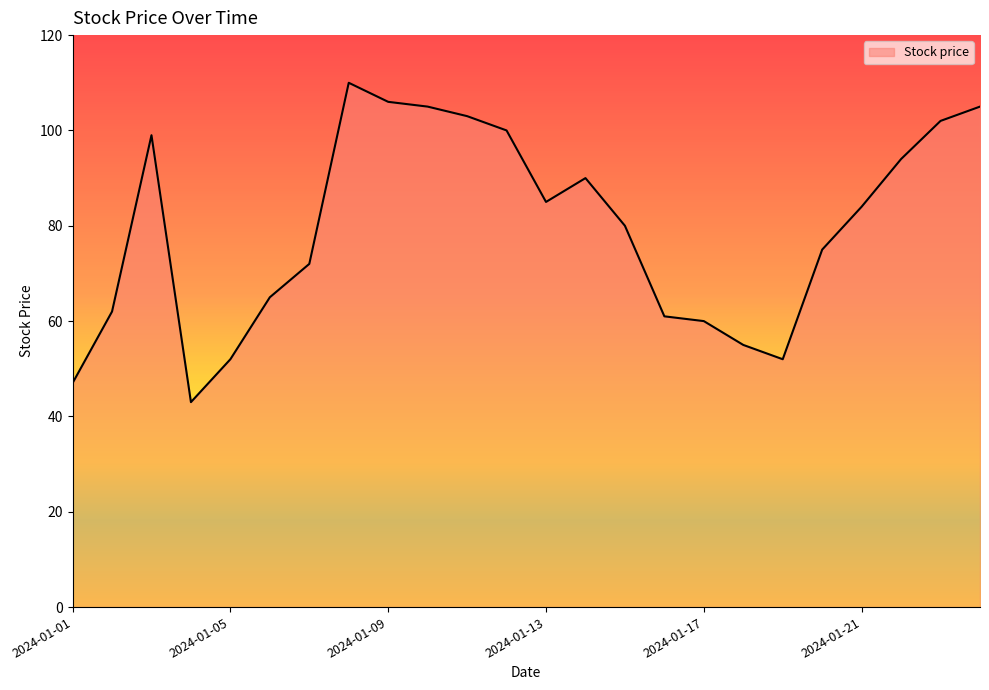

How many interior local valleys (lower than both neighbors) does the data have?

3